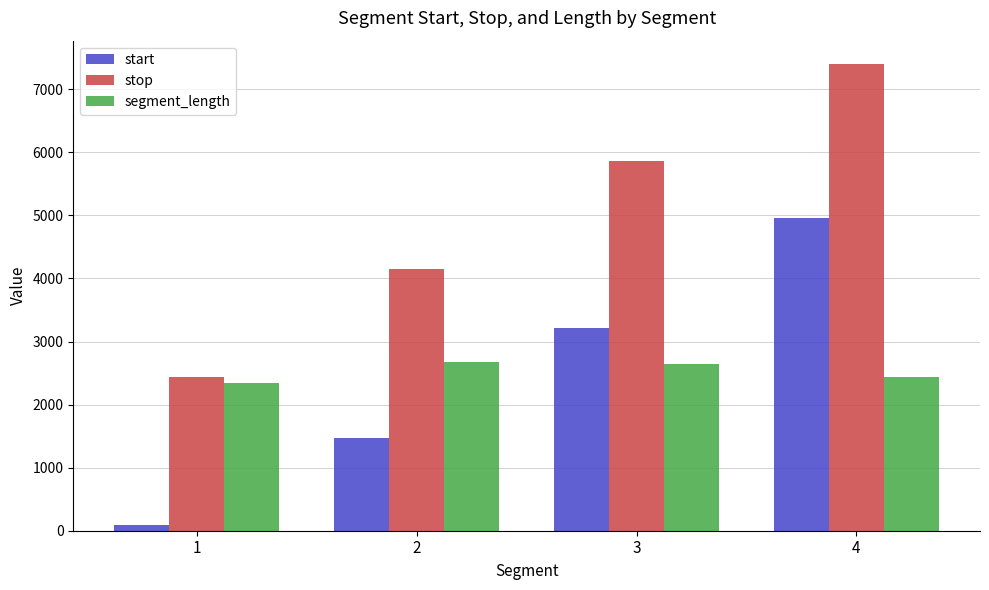

Reading left to right, list all the values displayed in this chart.

start: 1=98	2=1472	3=3214	4=4966
stop: 1=2436	2=4151	3=5861	4=7400
segment_length: 1=2338	2=2679	3=2647	4=2434